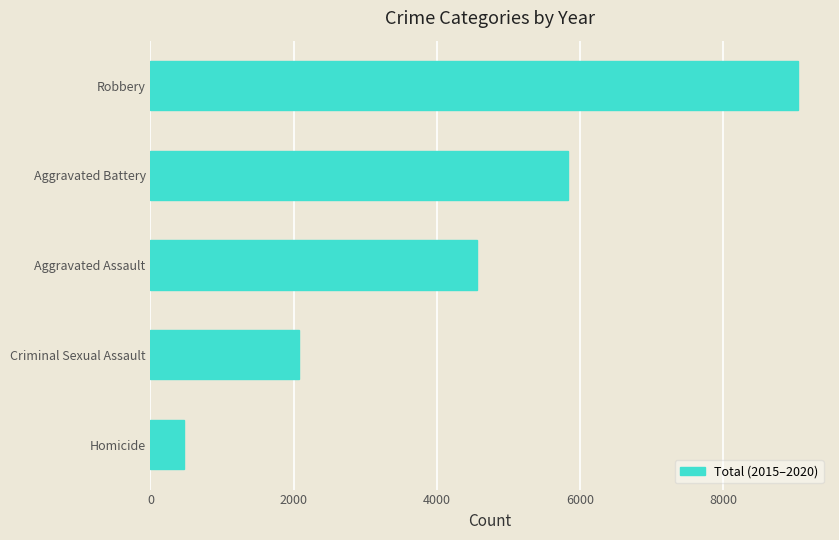

Rank the categories by value from lowest to highest.

Homicide, Criminal Sexual Assault, Aggravated Assault, Aggravated Battery, Robbery